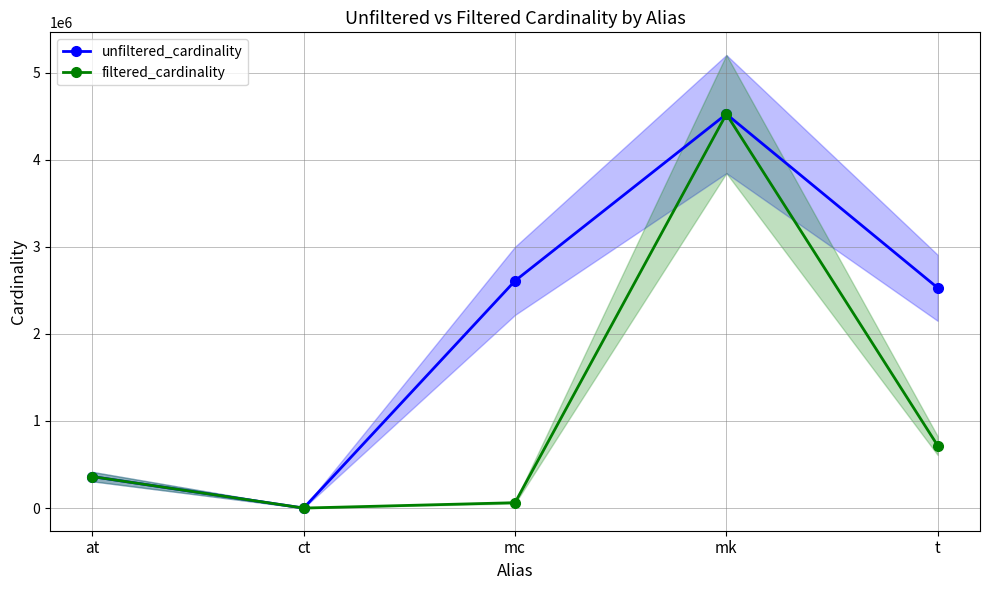

What position from the left is t?

5